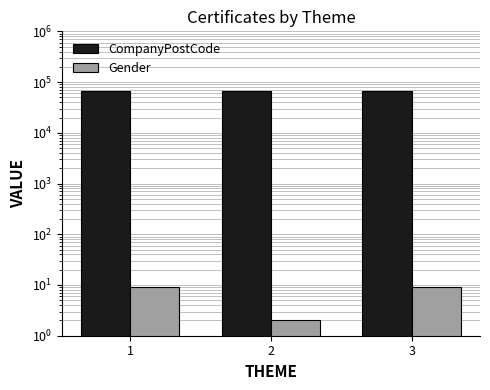

Is the value of Gender at 1 greater than the value of CompanyPostCode at 2?

No